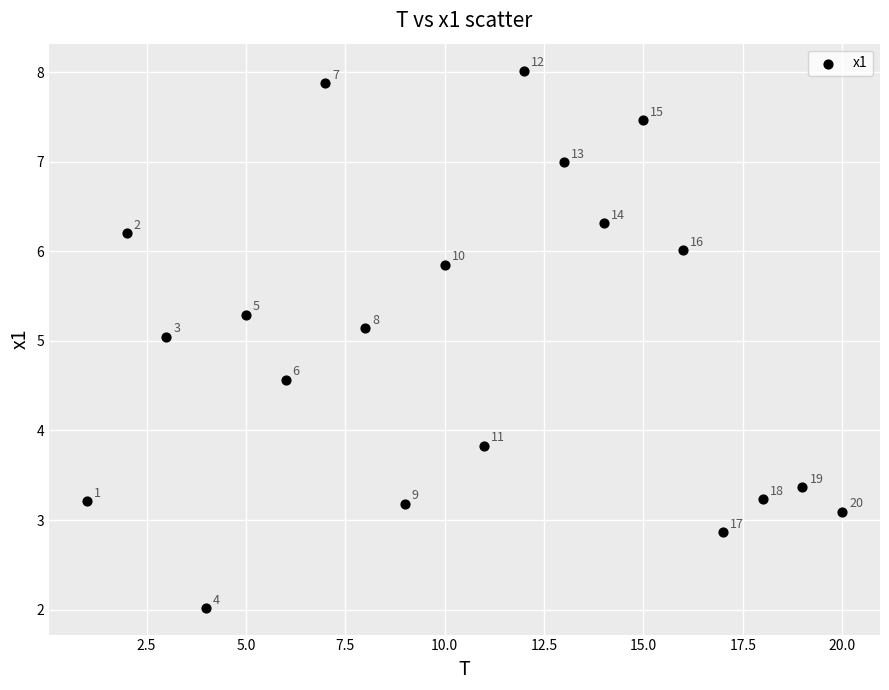

What is the range of Y values (max minus min)?

6.0